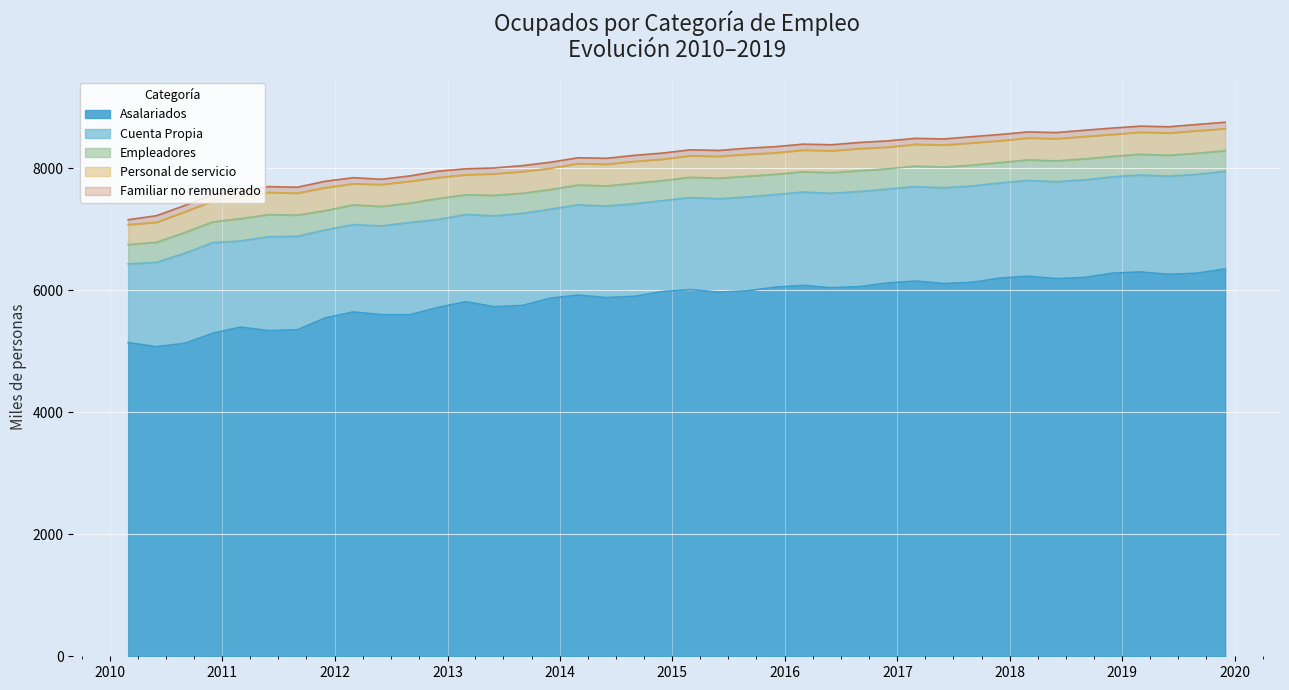

Where is Personal de servicio nearest to the value 350?

01-12-2014